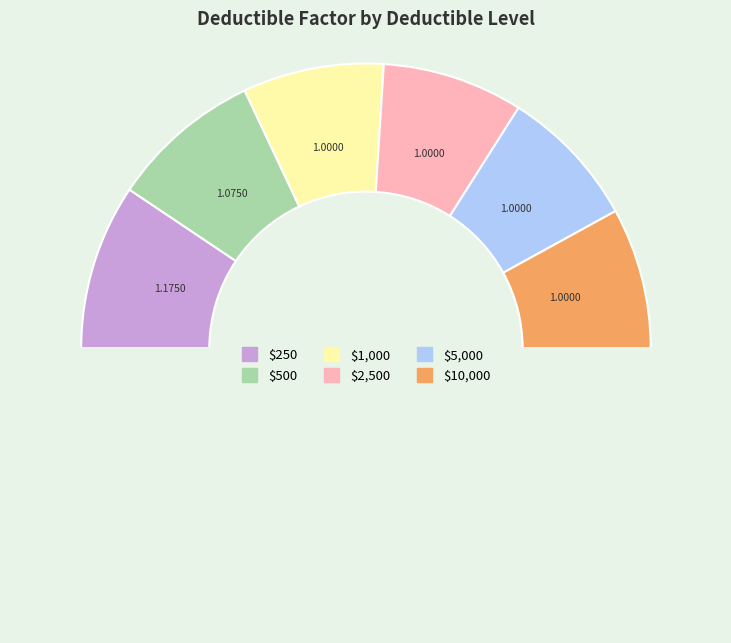

Does any single category account for the majority?

No